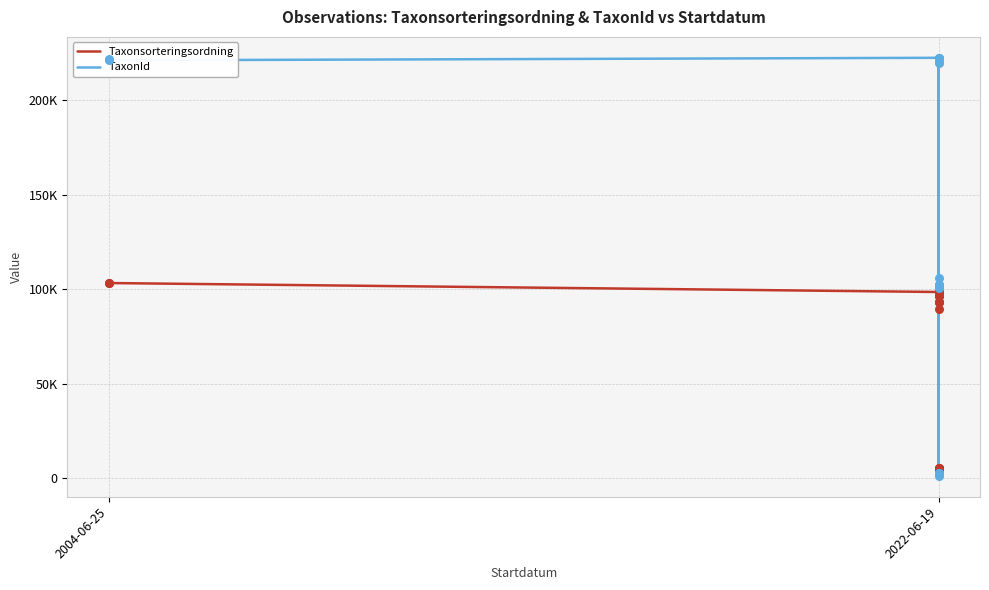

Which series reaches the maximum Y coordinate?

TaxonId